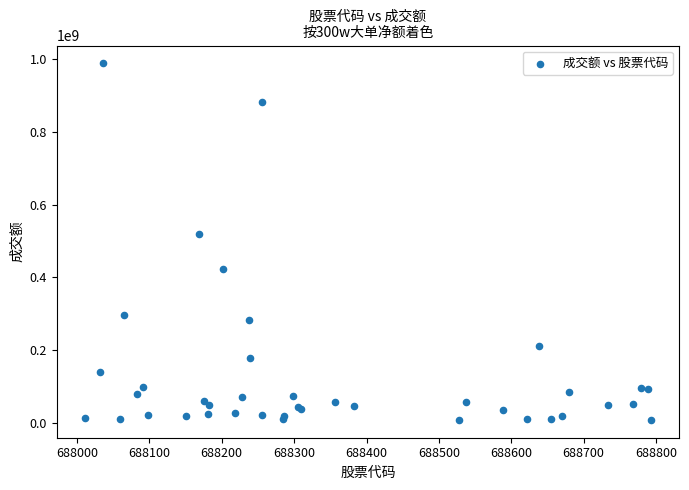

What Y value in the scatter plot is closest to 498071729?

520417626